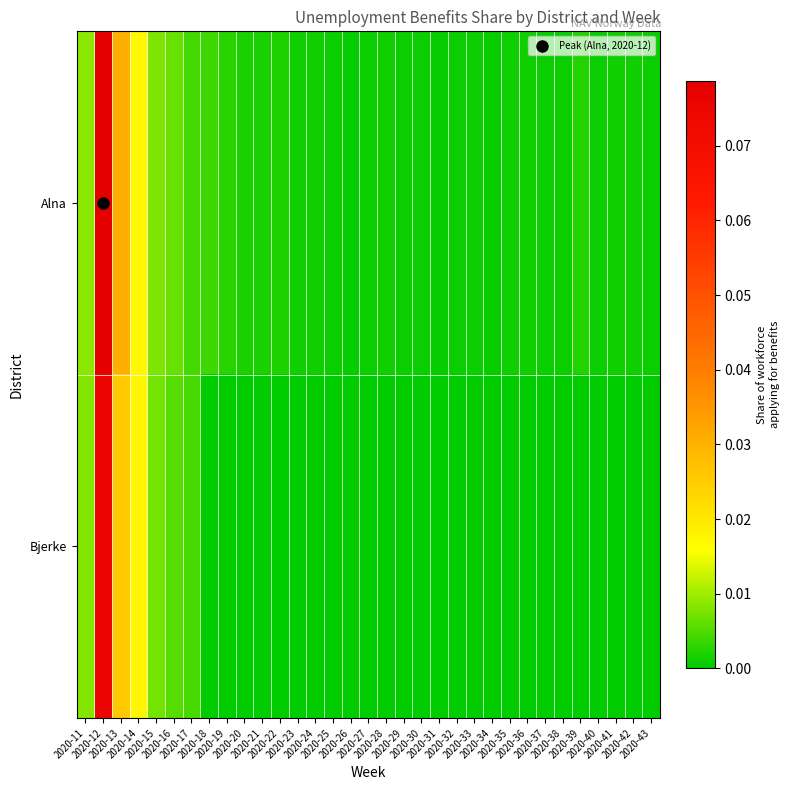

Reading left to right, what are all the values shown in this chart?

Alna: 2020-11=0.0	2020-12=0.1	2020-13=0.0	2020-14=0.0	2020-15=0.0	2020-16=0.0	2020-17=0.0	2020-18=0.0	2020-19=0.0	2020-20=0.0	2020-21=0.0	2020-22=0.0	2020-23=0.0	2020-24=0.0	2020-25=0.0	2020-26=0.0	2020-27=0.0	2020-28=0.0	2020-29=0.0	2020-30=0.0	2020-31=0.0	2020-32=0.0	2020-33=0.0	2020-34=0.0	2020-35=0.0	2020-36=0.0	2020-37=0.0	2020-38=0.0	2020-39=0.0	2020-40=0.0	2020-41=0.0	2020-42=0.0	2020-43=0.0
Bjerke: 2020-11=0.0	2020-12=0.1	2020-13=0.0	2020-14=0.0	2020-15=0.0	2020-16=0.0	2020-17=0.0	2020-18=0.0	2020-19=0.0	2020-20=0.0	2020-21=0.0	2020-22=0.0	2020-23=0.0	2020-24=0.0	2020-25=0.0	2020-26=0.0	2020-27=0.0	2020-28=0.0	2020-29=0.0	2020-30=0.0	2020-31=0.0	2020-32=0.0	2020-33=0.0	2020-34=0.0	2020-35=0.0	2020-36=0.0	2020-37=0.0	2020-38=0.0	2020-39=0.0	2020-40=0.0	2020-41=0.0	2020-42=0.0	2020-43=0.0